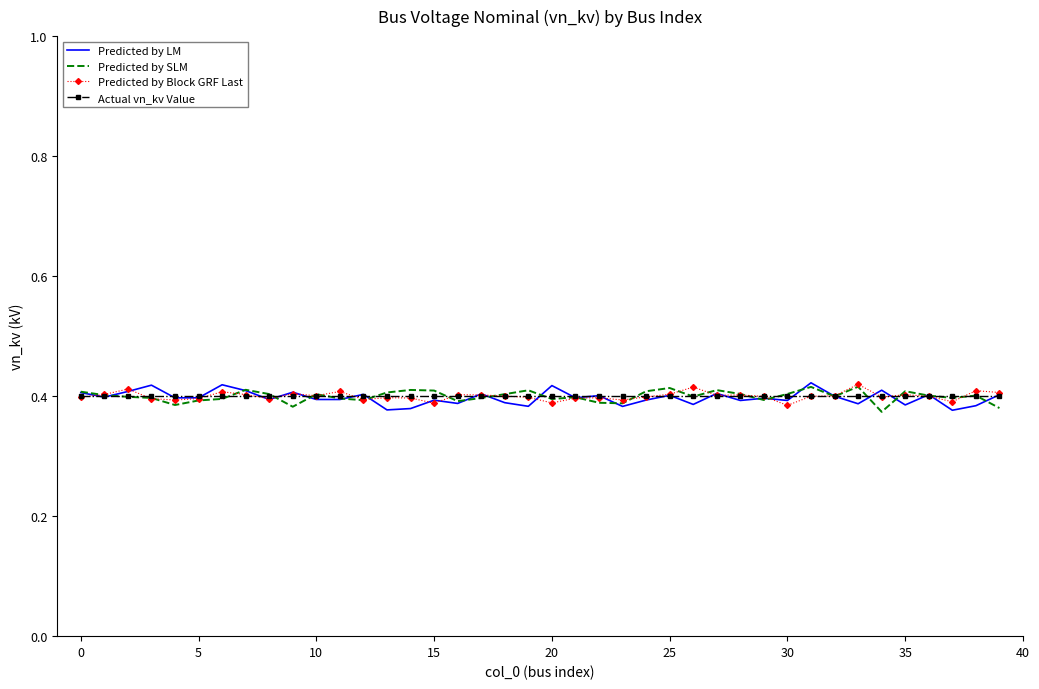

What are all the series names shown in the legend?

Predicted by LM, Predicted by SLM, Predicted by Block GRF Last, Actual vn_kv Value